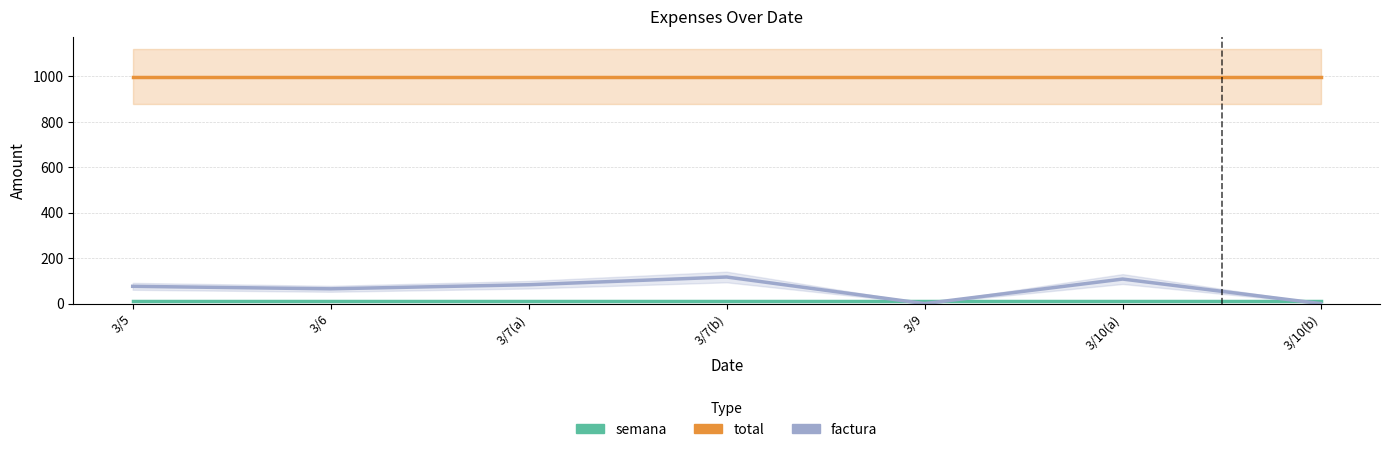

What is the spread (max minus min) of values at 3/5?

988